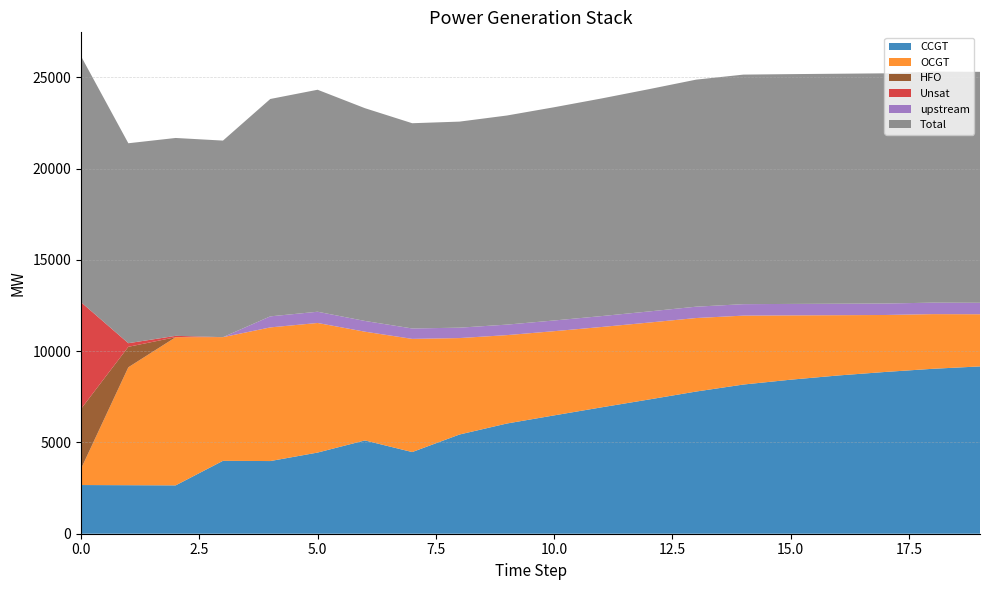

Reading left to right, extract all data points from this chart.

CCGT: 0=2668	1=2659	2=2650	3=3995	4=3982	5=4447	6=5112	7=4475	8=5437	9=6039	10=6485	11=6925	12=7354	13=7791	14=8175	15=8441	16=8671	17=8865	18=9037	19=9168
OCGT: 0=893	1=6462	2=8118	3=6776	4=7320	5=7101	6=5959	7=6195	8=5280	9=4842	10=4614	11=4403	12=4216	13=4028	14=3776	15=3523	16=3304	17=3121	18=2996	19=2858
HFO: 0=3280	1=1122	2=0	3=0	4=0	5=0	6=0	7=0	8=0	9=0	10=0	11=0	12=0	13=0	14=0	15=0	16=0	17=0	18=0	19=0
Unsat: 0=5847	1=197	2=75	3=0	4=5	5=0	6=0	7=9	8=6	9=2	10=0	11=0	12=0	13=0	14=0	15=0	16=0	17=0	18=1	19=1
upstream: 0=0	1=0	2=0	3=0	4=604	5=616	6=588	7=568	8=568	9=575	10=586	11=597	12=609	13=622	14=628	15=628	16=628	17=628	18=628	19=628
Total: 0=13478	1=10956	2=10843	3=10771	4=11911	5=12164	6=11659	7=11247	8=11291	9=11458	10=11685	11=11925	12=12179	13=12441	14=12579	15=12592	16=12603	17=12614	18=12662	19=12655